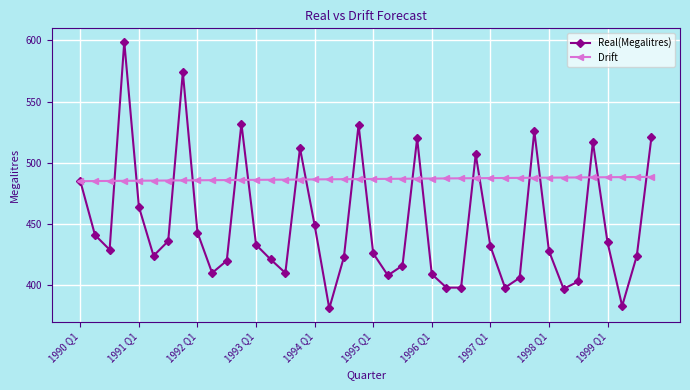

True or false: Real(Megalitres) has more than 2 interior local peaks.

True